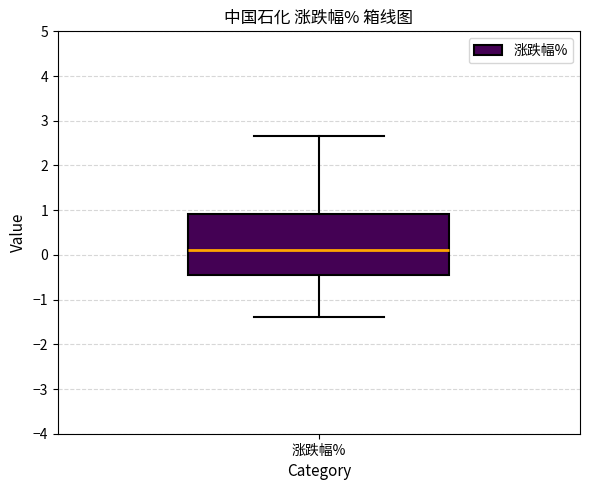

Transcribe this box plot: give where the median line is, the range the box spans, and where the two whiskers end, as read against the y-axis. The values are not printed on the chart, so give them approximately, as read against the axis.

median 0.1, box -0.4 to 0.9, whiskers -1.4 to 2.7